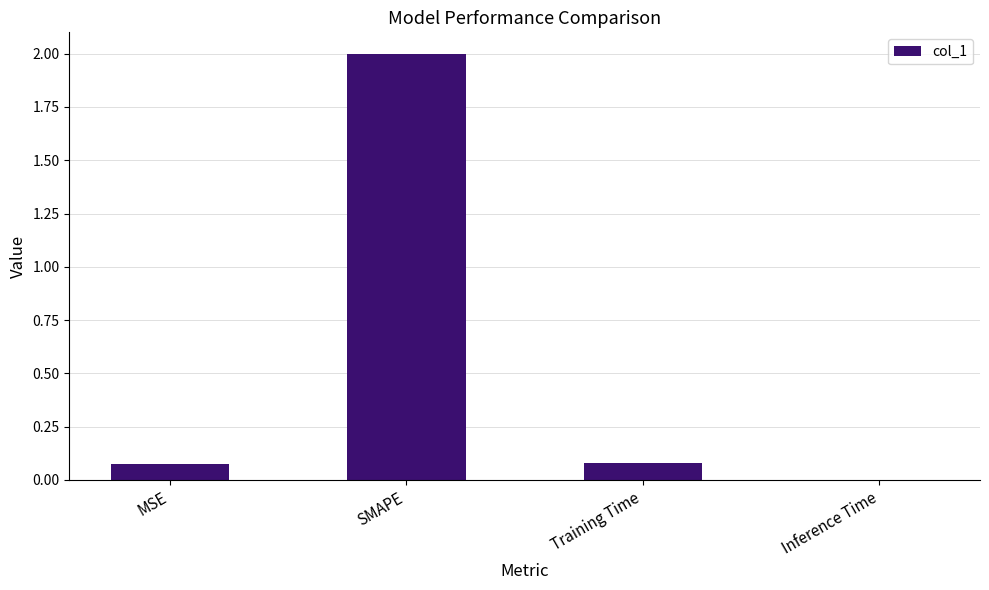

What is the average value?

0.5